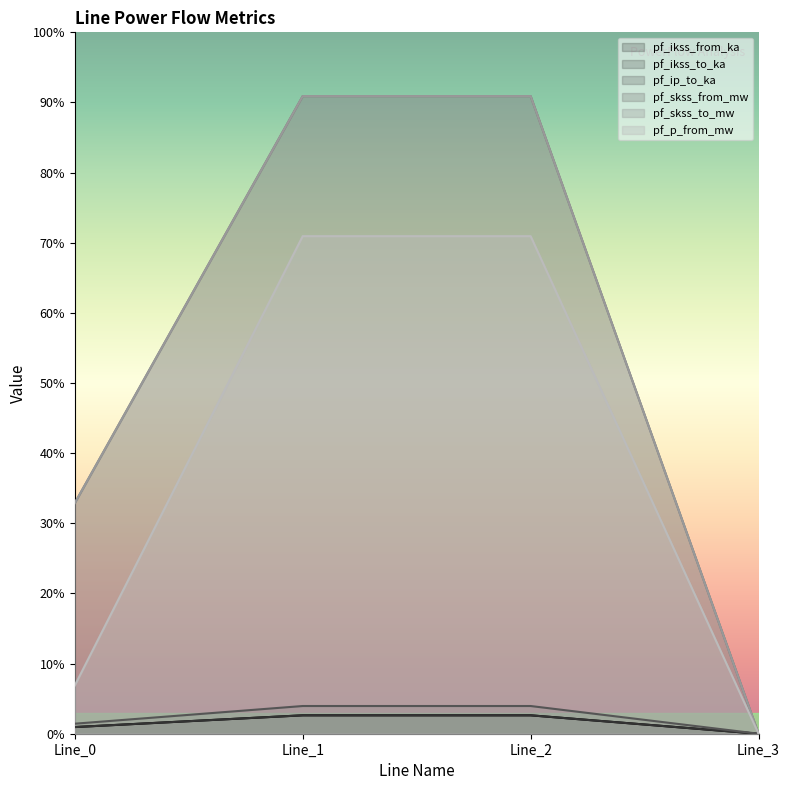

At Line_3, list the series in order from smallest to largest.

pf_ikss_from_ka, pf_ikss_to_ka, pf_ip_to_ka, pf_skss_from_mw, pf_skss_to_mw, pf_p_from_mw